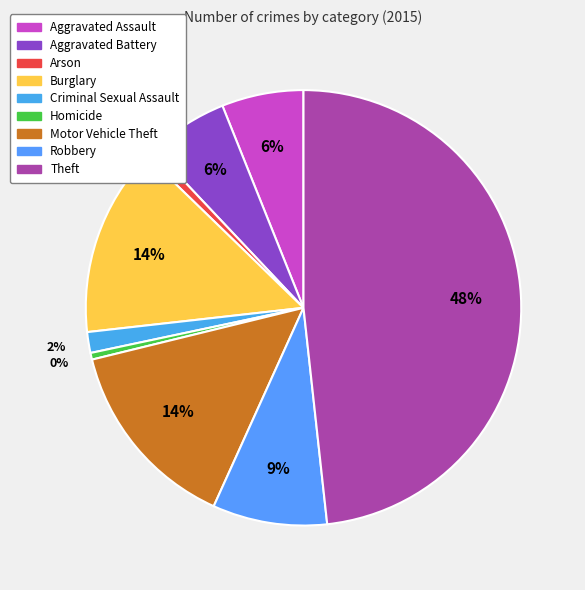

Combined, do Aggravated Assault and Aggravated Battery account for over 50%?

No